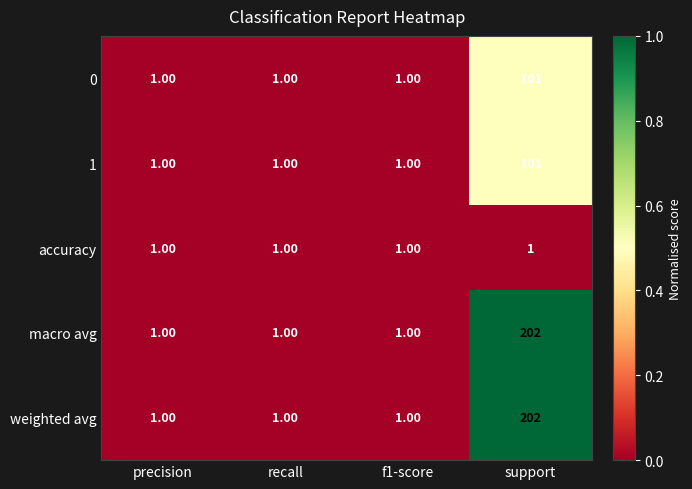

At which category is the sum across all series the highest?

support